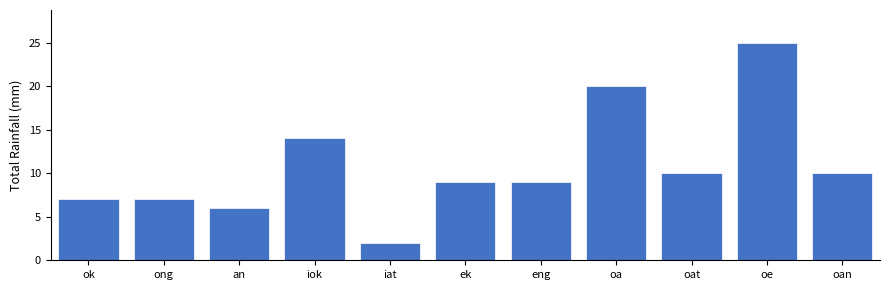

Reading left to right, list all the values displayed in this chart.

7	7	6	14	2	9	9	20	10	25	10